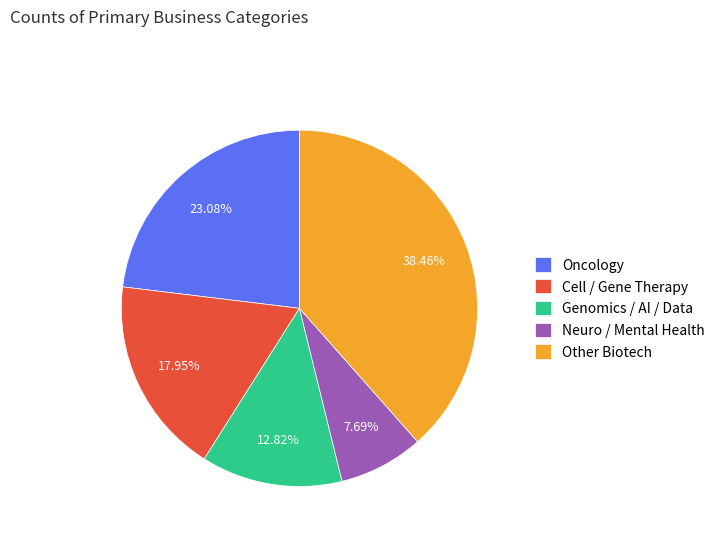

Is the sum of Cell / Gene Therapy and Neuro / Mental Health greater than half?

No